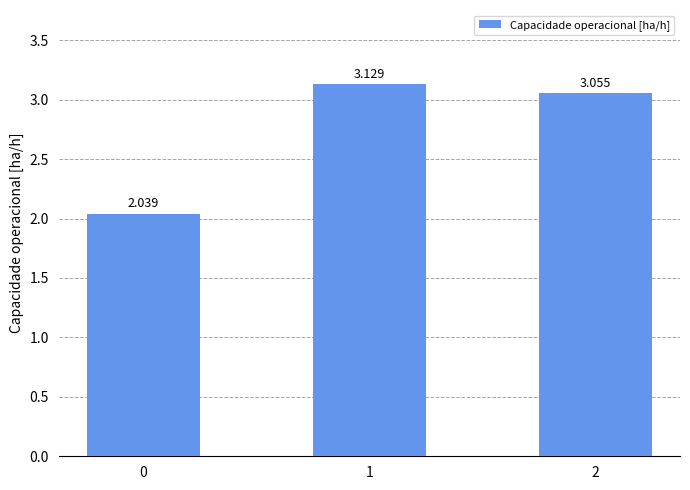

How many bars are there in total?

3